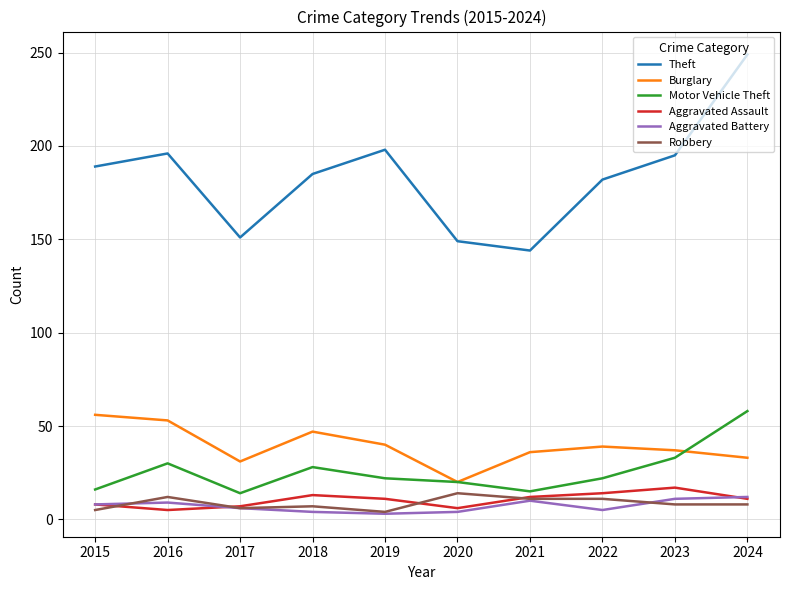

Count the number of data series in this chart.

6